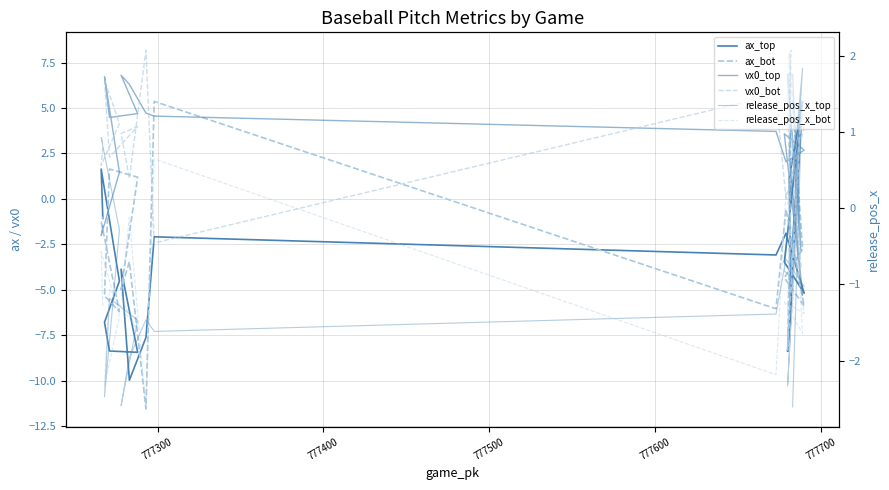

What is the sum of all vx0_top values?

60.4